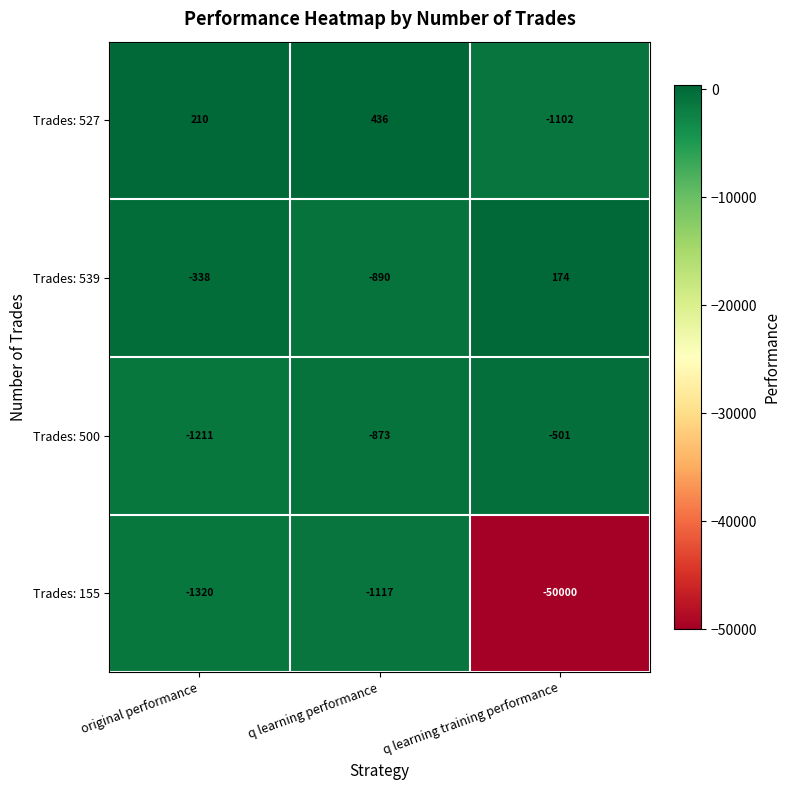

Which series changed the most between original performance and q learning performance?

Trades: 539